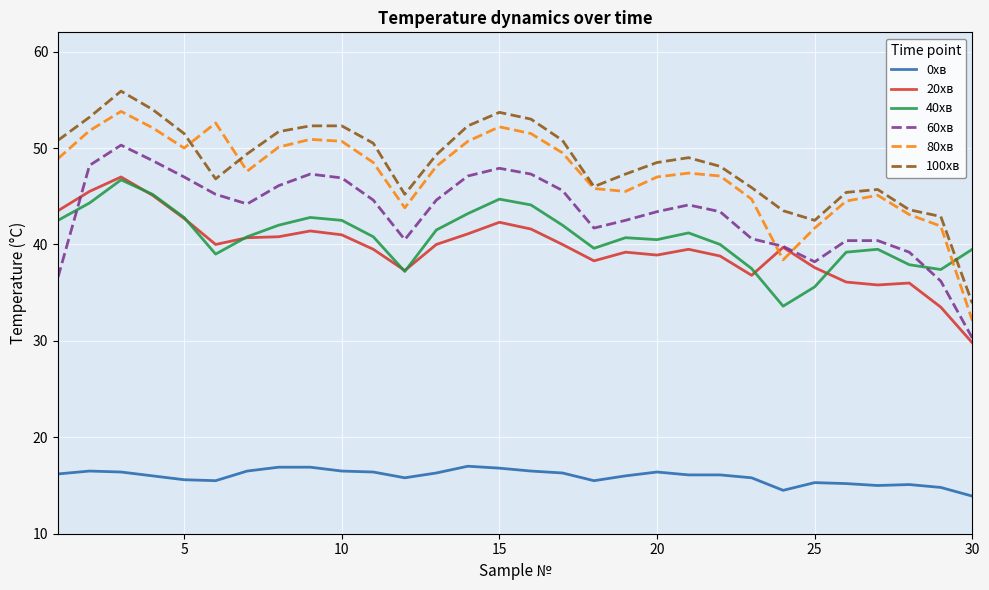

True or false: 80хв and 0хв intersect in this chart.

False